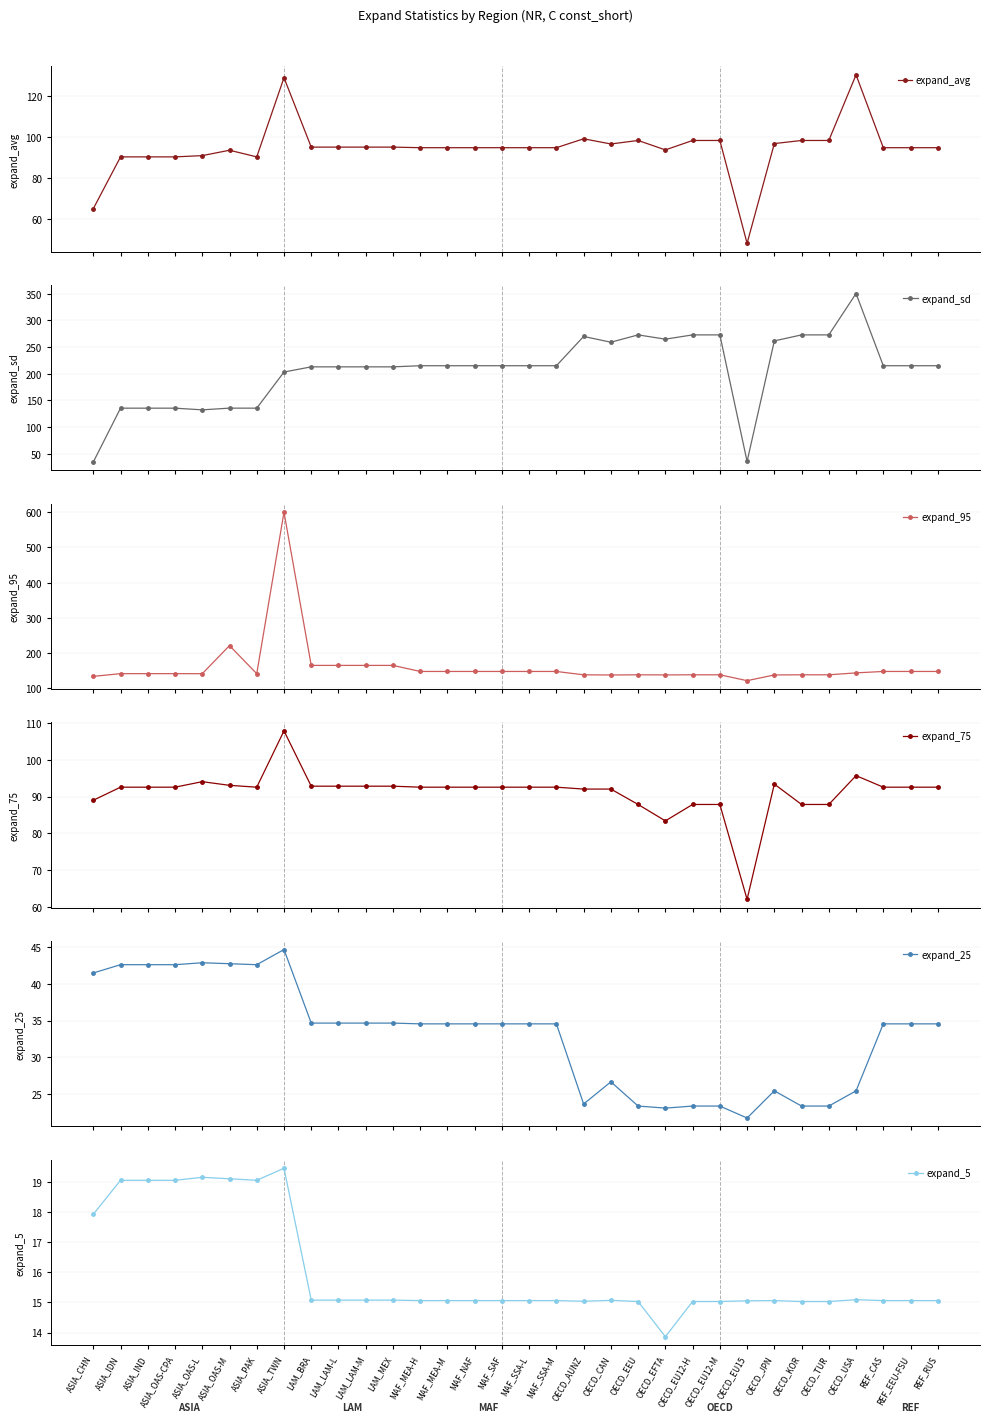

True or false: expand_95 and expand_25 cross at least once.

False